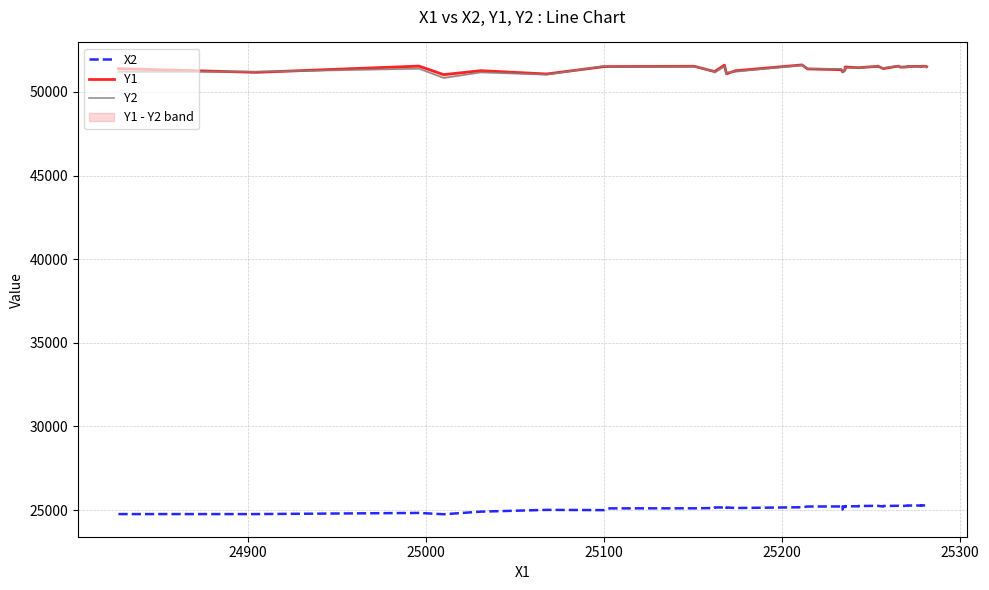

At which category does Y1 reach its first local peak?

25000